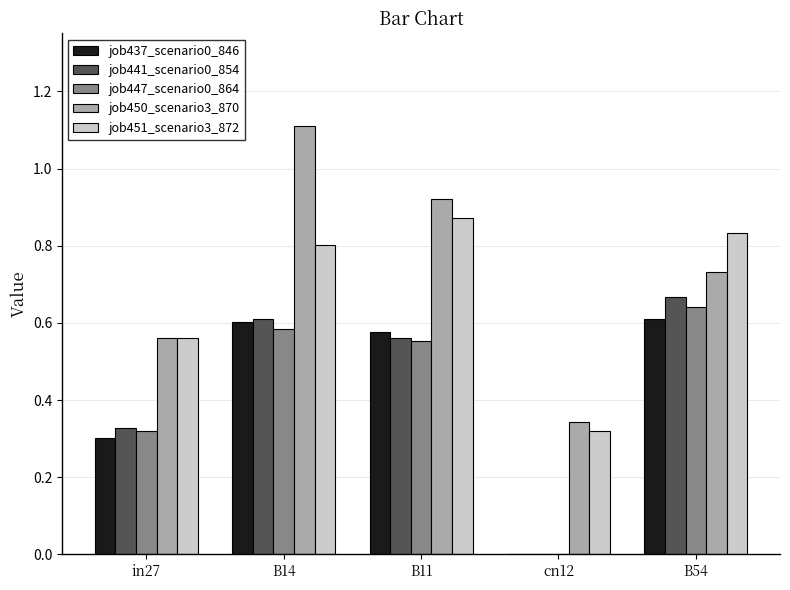

What value does the job450_scenario3_870 series have at B14?

1.1